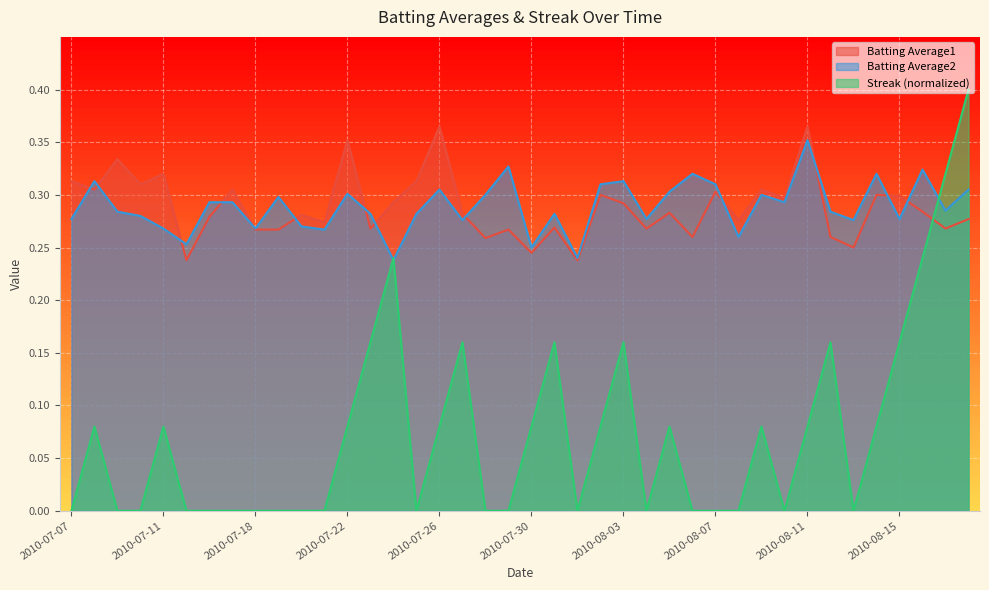

What is the total value across all series at 2010-08-13?

0.5